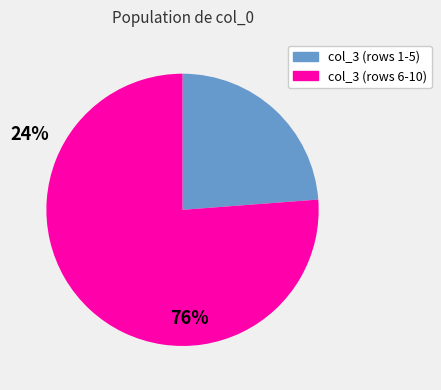

Rank the categories by value from highest to lowest.

col_3 (rows 6-10), col_3 (rows 1-5)